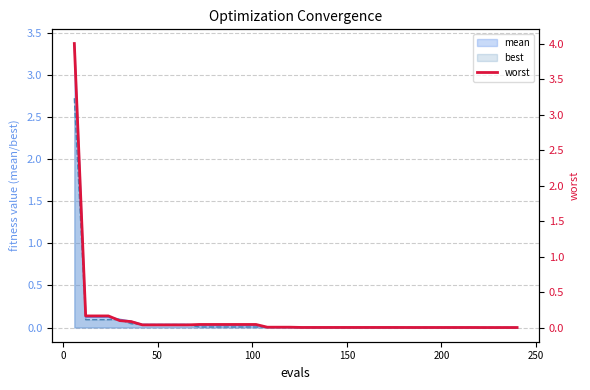

What is the maximum value for mean?

3.4